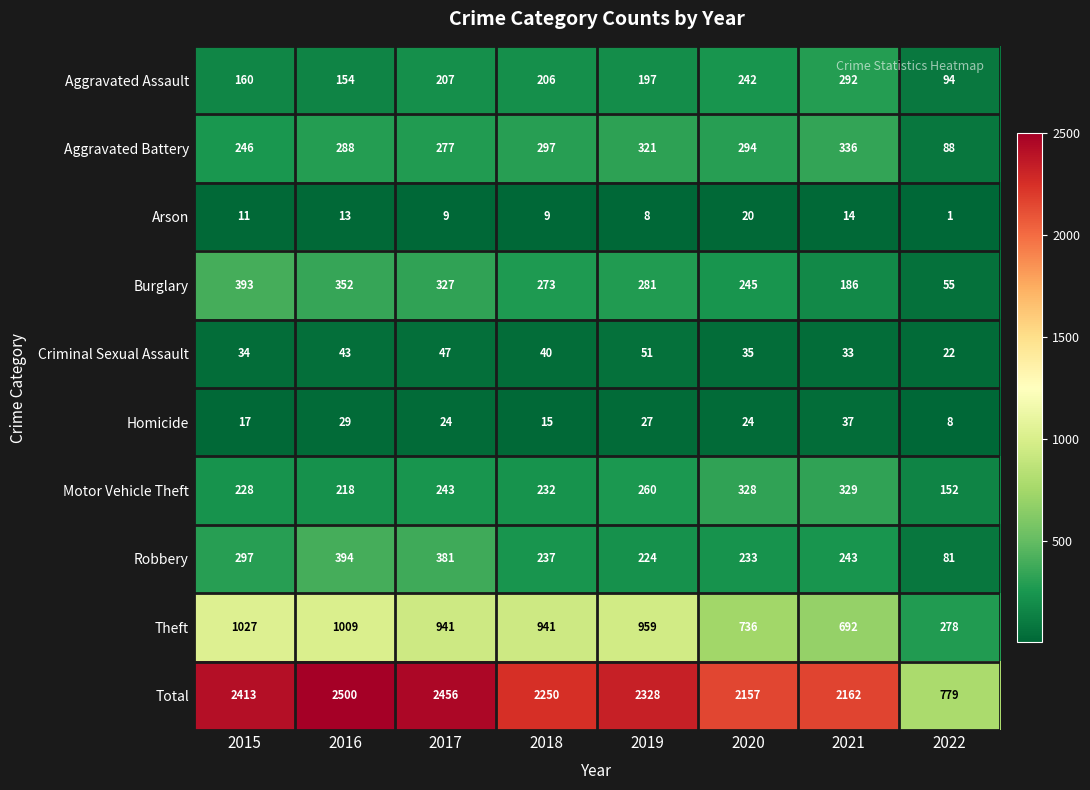

List the series in order of their peak value, lowest first.

Arson, Homicide, Criminal Sexual Assault, Aggravated Assault, Motor Vehicle Theft, Aggravated Battery, Burglary, Robbery, Theft, Total